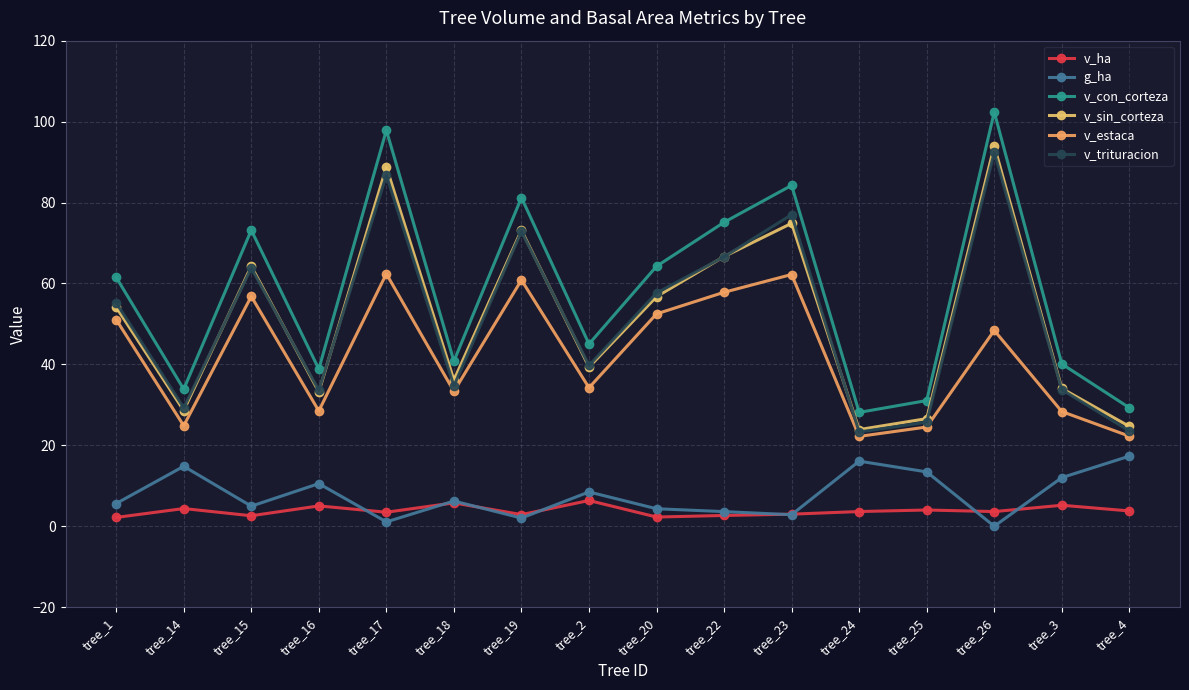

What are all the series names shown in the legend?

v_ha, g_ha, v_con_corteza, v_sin_corteza, v_estaca, v_trituracion